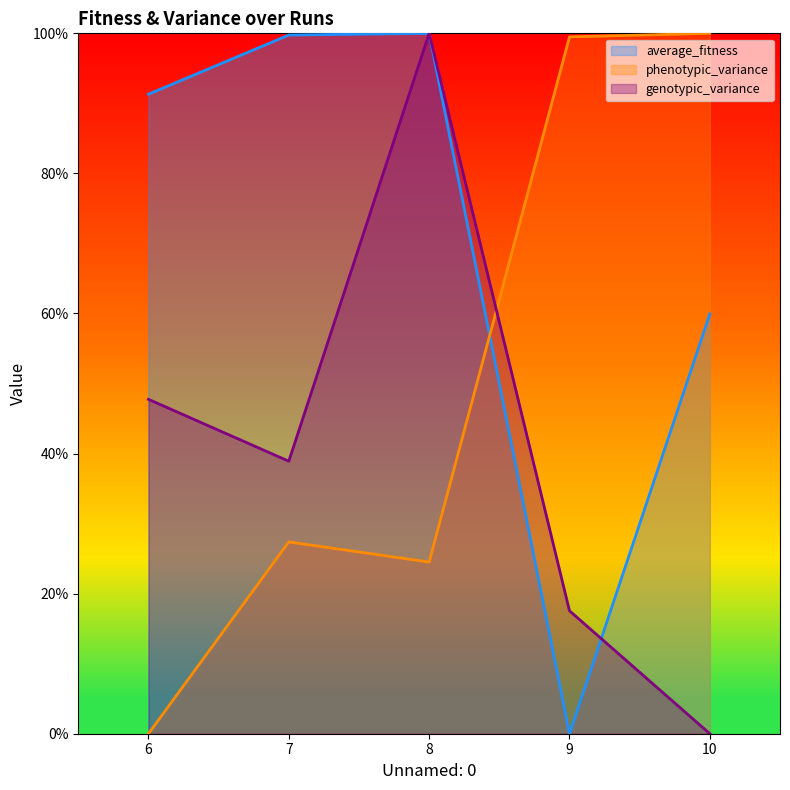

What is the spread (max minus min) of values at 6?

91.3